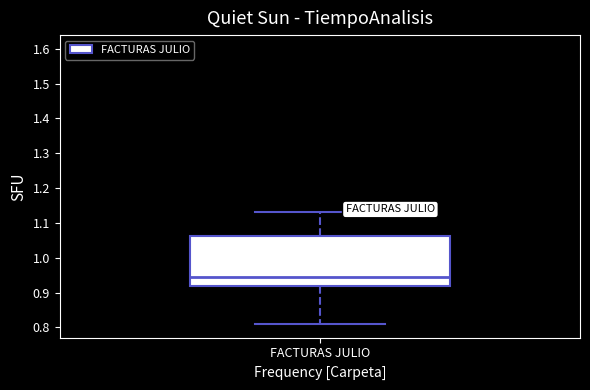

Where is the upper edge of the box for FACTURAS JULIO on the y-axis? The values are not printed on the chart, so give them approximately, as read against the axis.

1.06